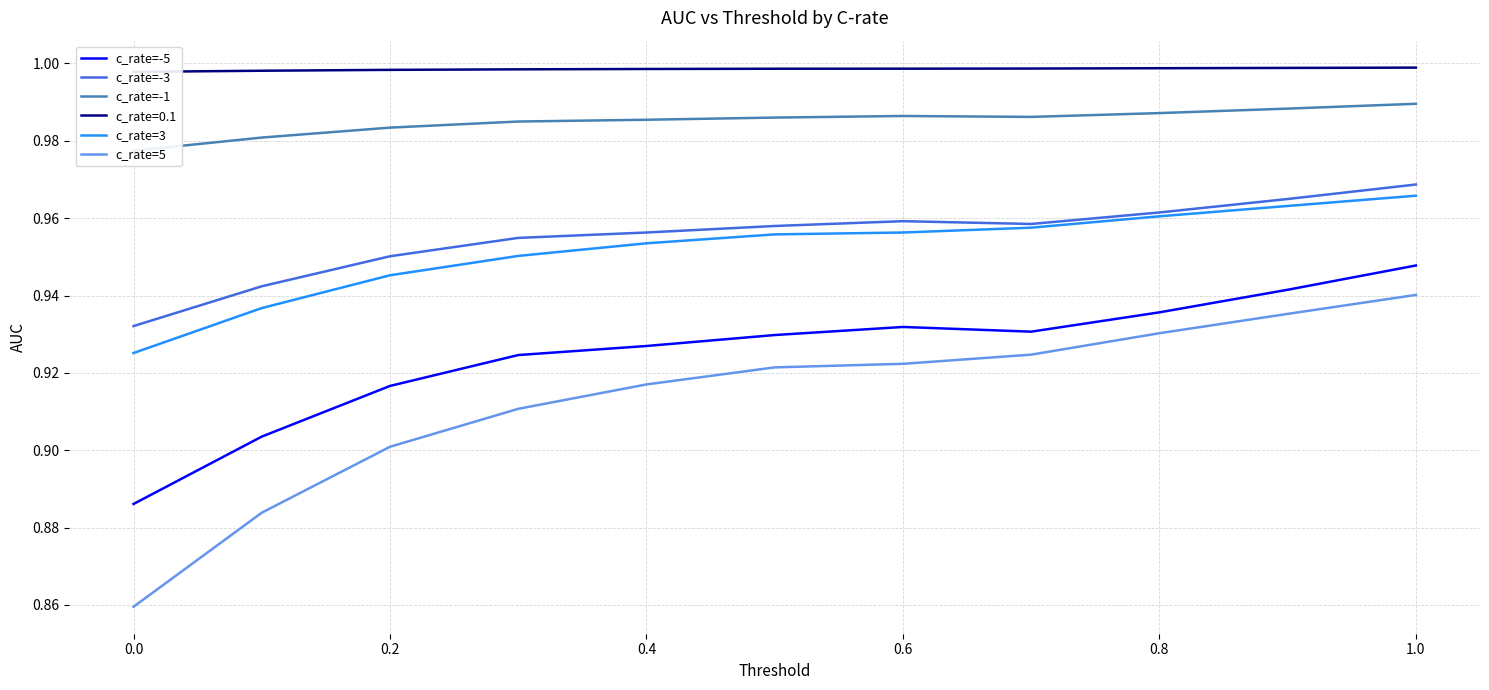

What is the label of the 3rd point from the left?

0.2